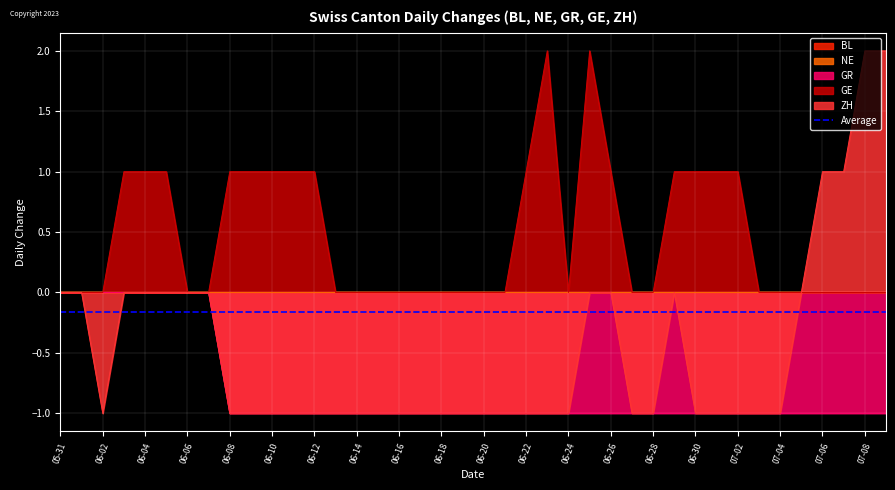

At which label is GE closest to 1?

2020-06-03